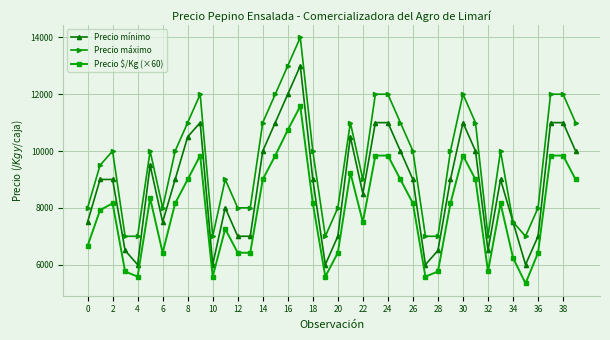

List the series in order of their peak value, highest first.

Precio máximo, Precio mínimo, Precio $/Kg (×60)